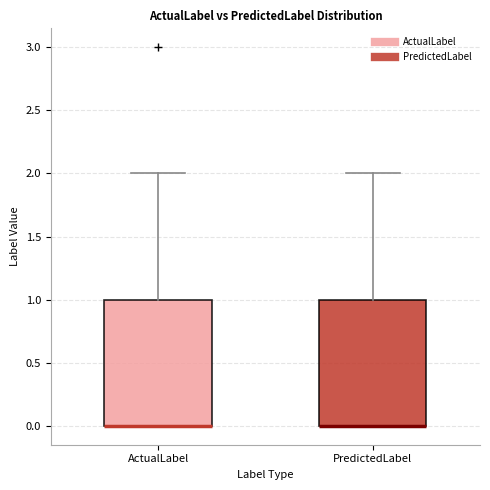

Reading left to right, transcribe this box plot: for each box, give where its median line is, the range the box spans, and where its two whiskers end, as read against the y-axis. The values are not printed on the chart, so give them approximately, as read against the axis.

ActualLabel: median 0 (drawn on the box's lower edge), box 0 to 1, whiskers 0 to 2
PredictedLabel: median 0 (drawn on the box's lower edge), box 0 to 1, whiskers 0 to 2